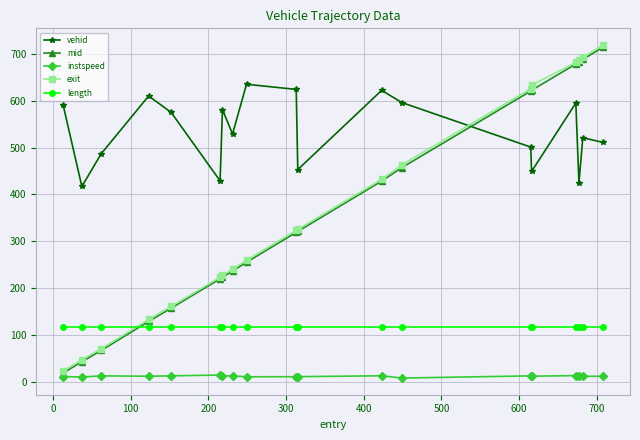

How many times do vehid and exit cross each other?

1